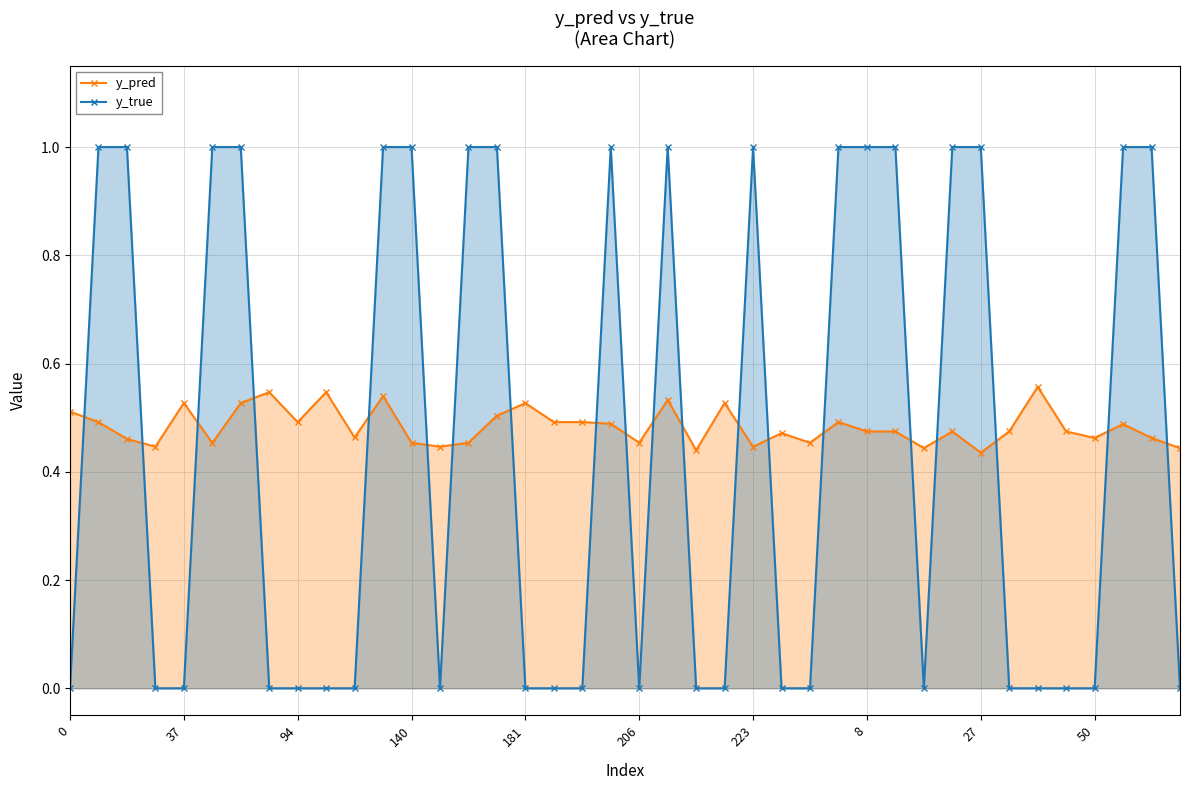

List the series in order of their peak value, highest first.

y_true, y_pred